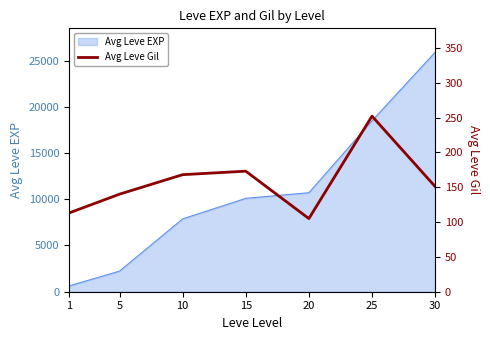

True or false: the data shows 92 at 10.

False